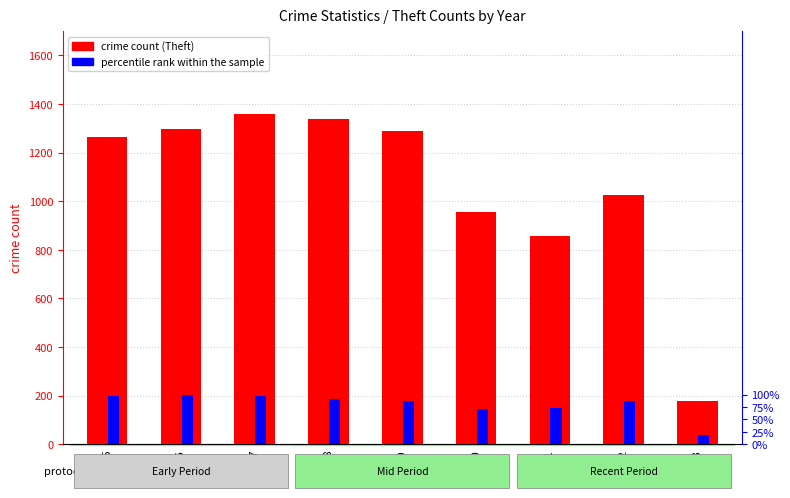

Rank the categories by percentile rank within the sample value from highest to lowest.

2016, 2015, 2017, 2018, 2019, 2022, 2021, 2020, 2023